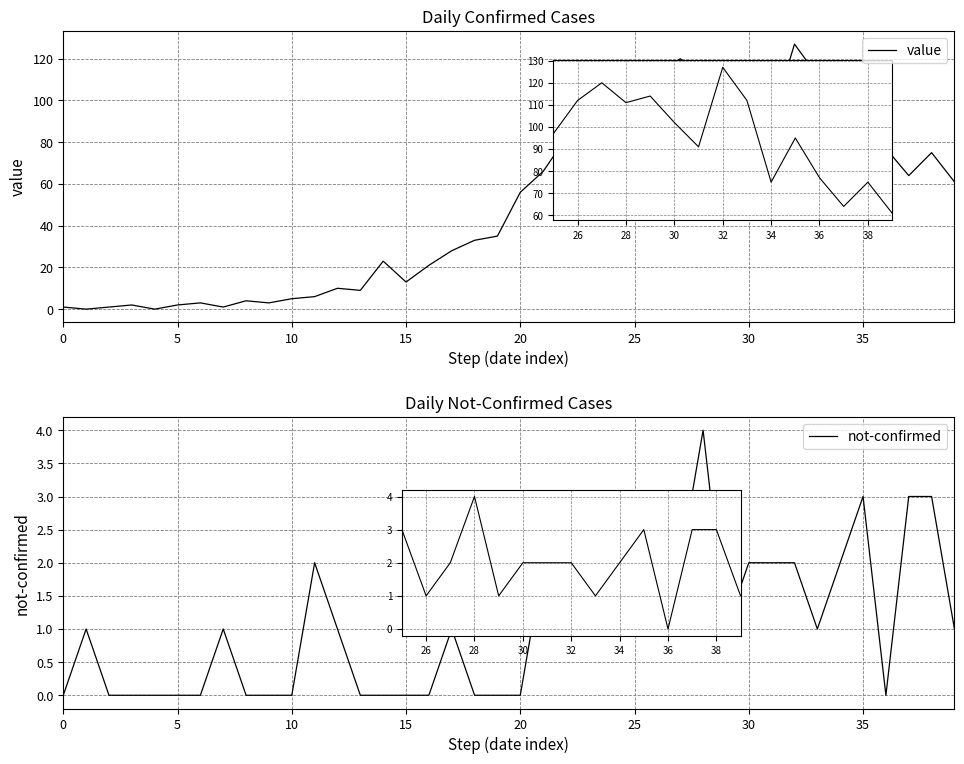

How many interior local peaks does the not-confirmed series have?

9